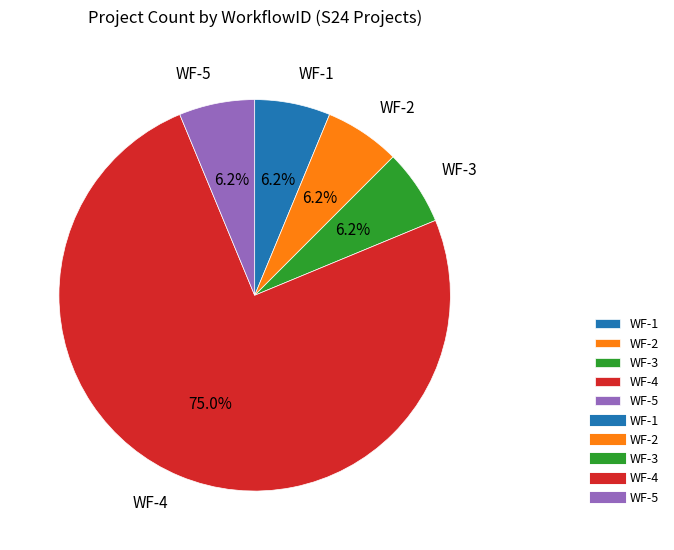

How many slices are in this pie chart?

5